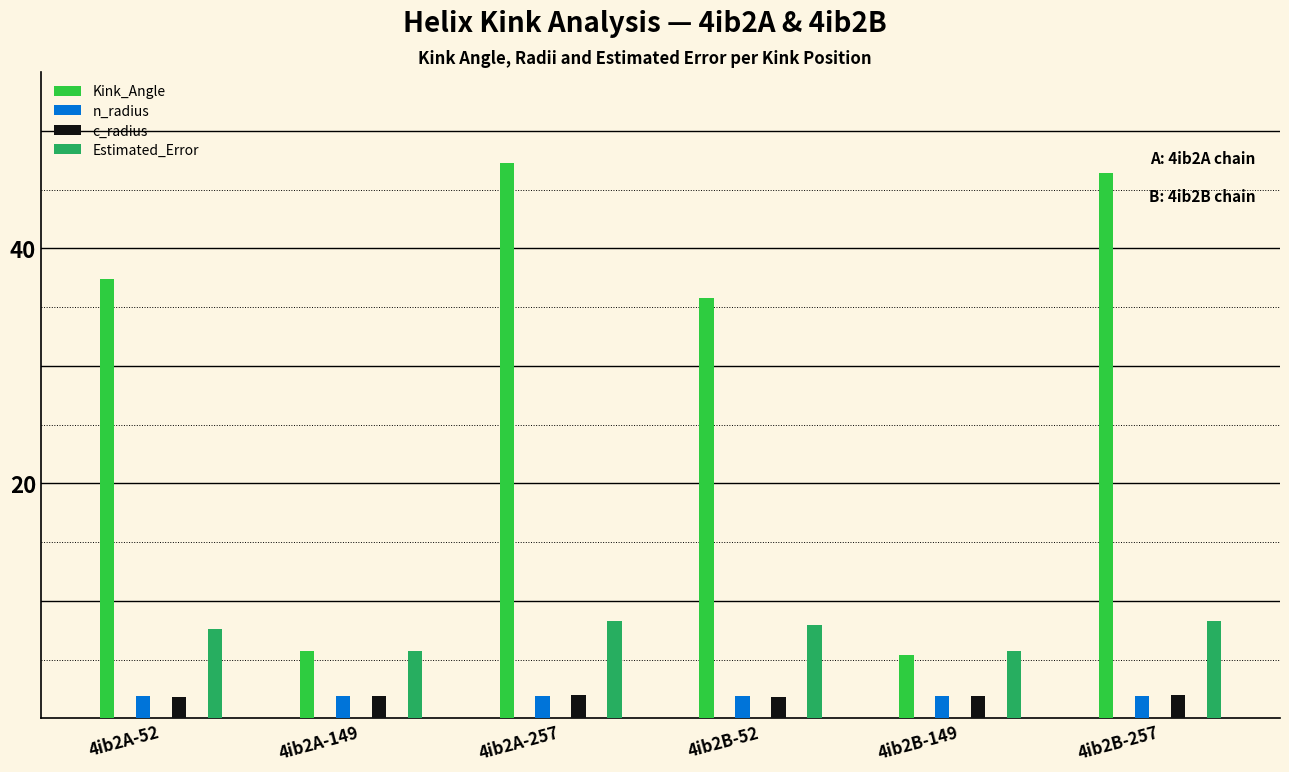

The value of n_radius at 4ib2B-149 is 1.2. True or false?

False